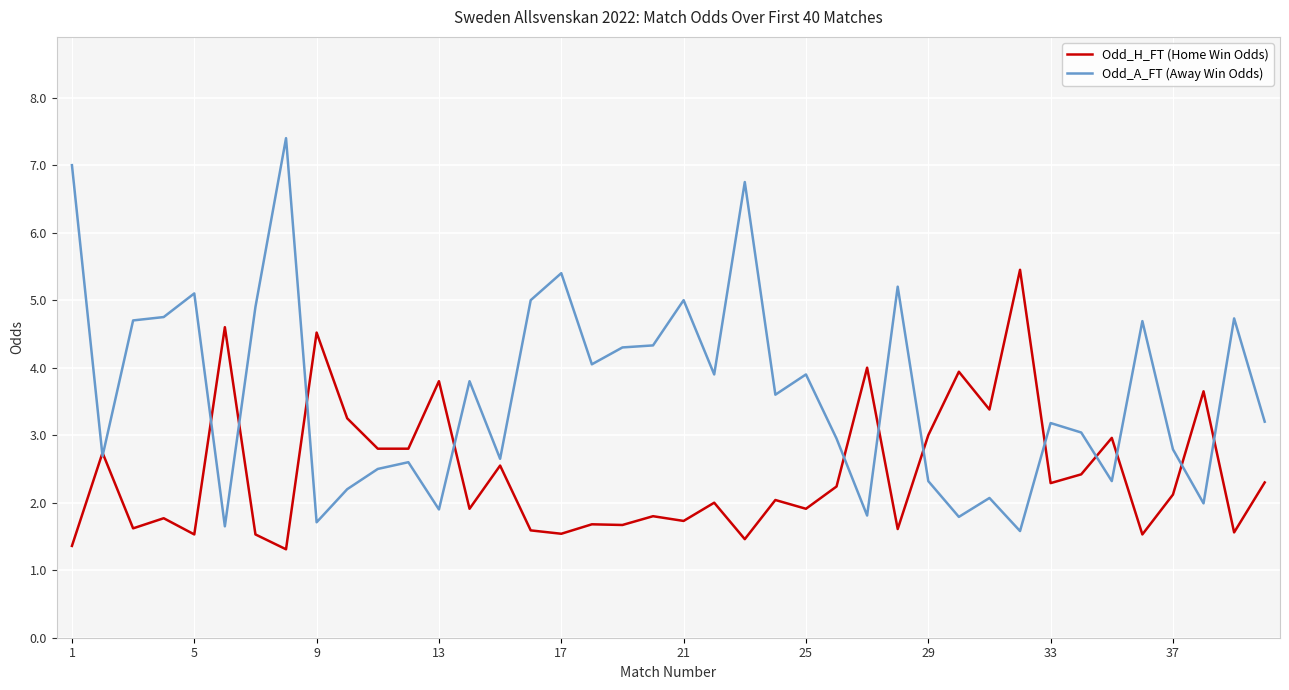

In Odd_H_FT (Home Win Odds), how many points are higher than both neighbors (excluding endpoints)?

15